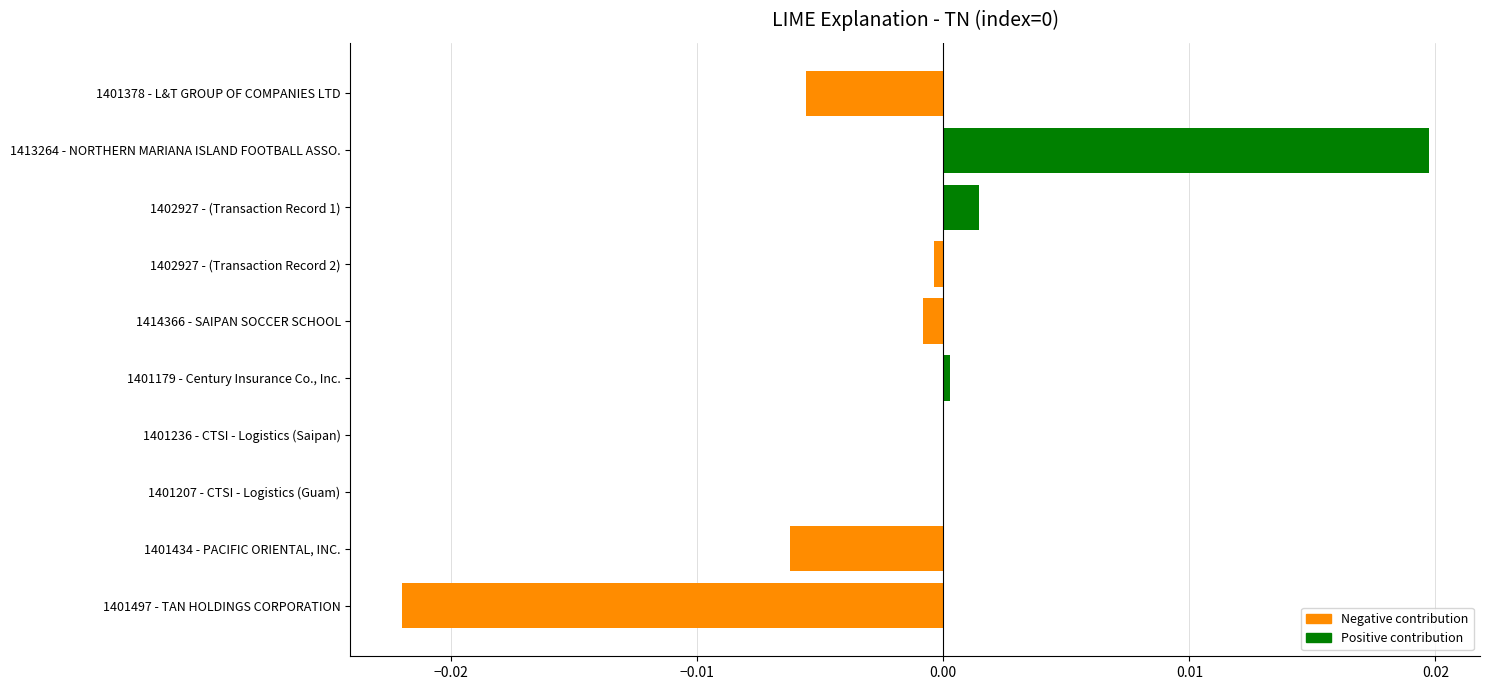

True or false: the data shows 0.0 at 1401179 - Century Insurance Co., Inc..

True